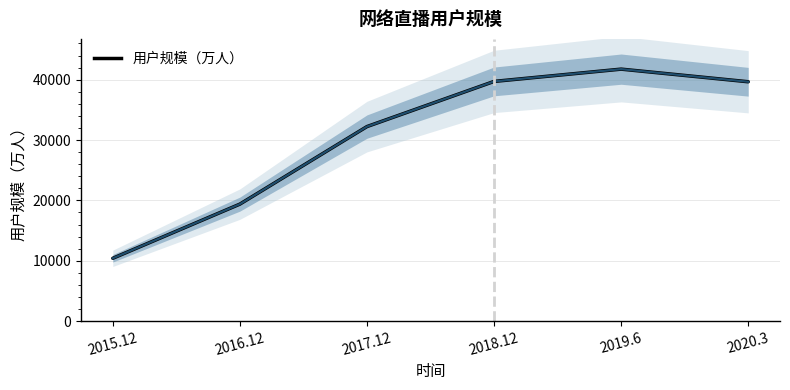

How many data points are less than 39653?

3